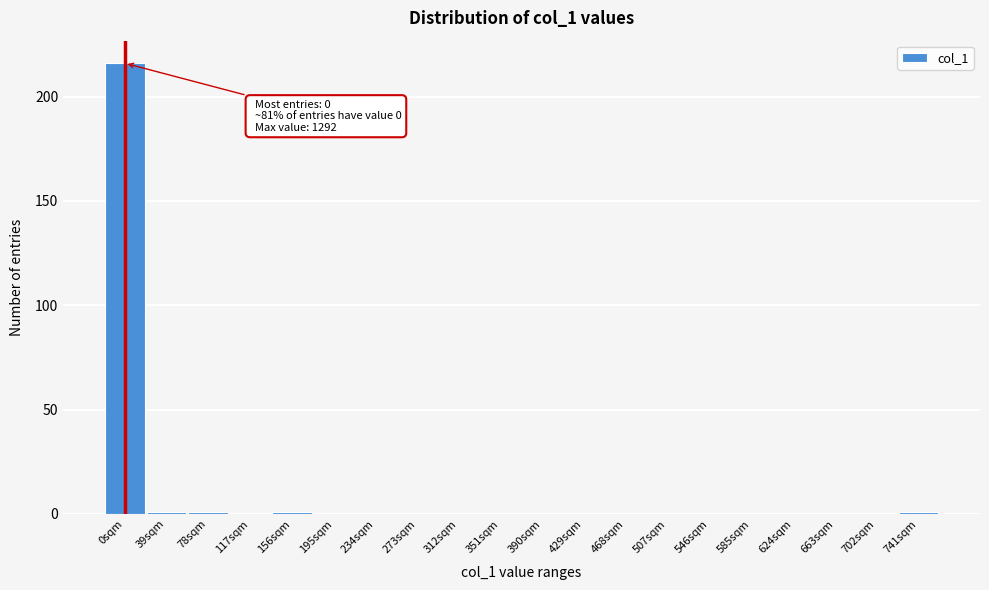

Reading left to right, extract all data points from this chart.

0sqm=216	39sqm=1	78sqm=1	117sqm=0	156sqm=1	195sqm=0	234sqm=0	273sqm=0	312sqm=0	351sqm=0	390sqm=0	429sqm=0	468sqm=0	507sqm=0	546sqm=0	585sqm=0	624sqm=0	663sqm=0	702sqm=0	741sqm=1